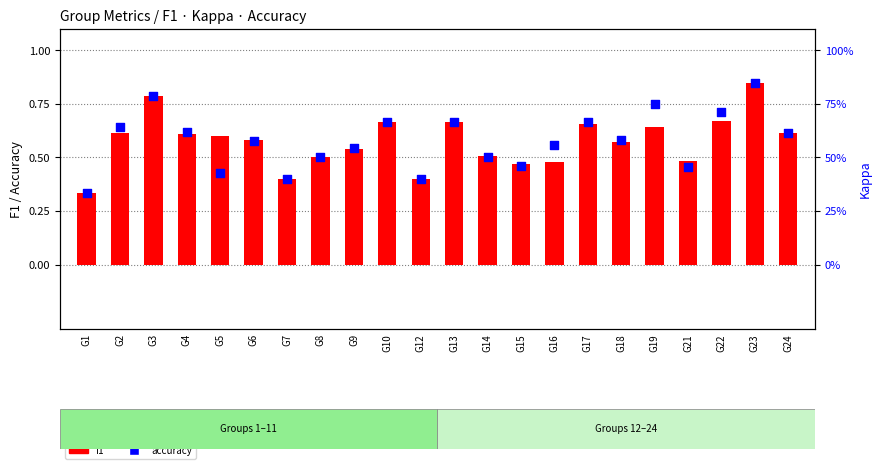

Which series has the widest spread of Y values?

f1